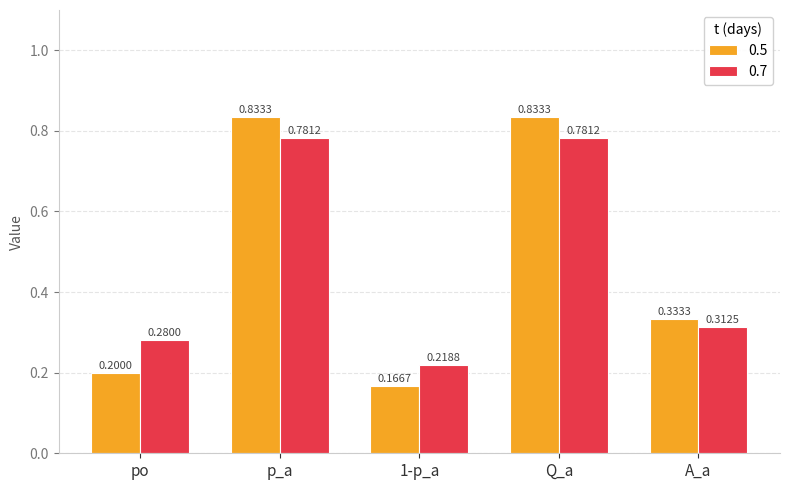

Is it true that 0.7 equals 0.5 at p_a?

False